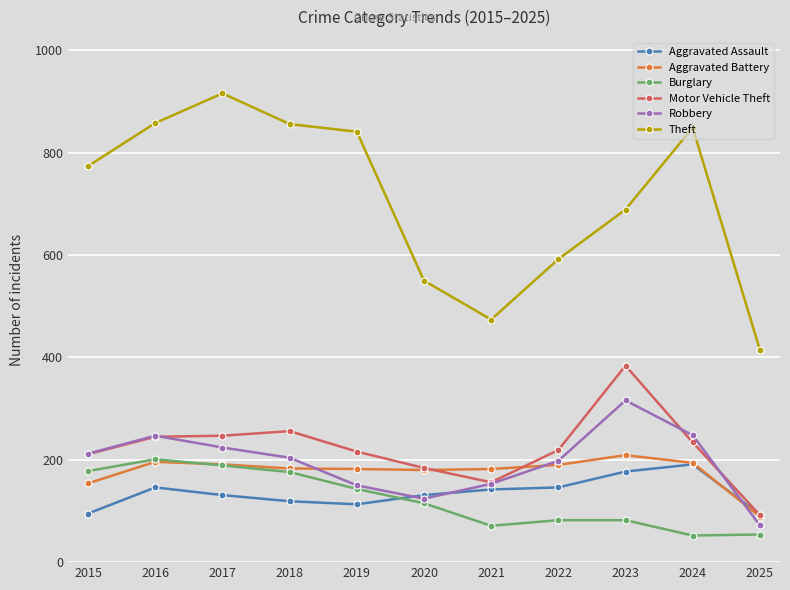

What is the difference between the maximum and minimum values in the Motor Vehicle Theft series?

292